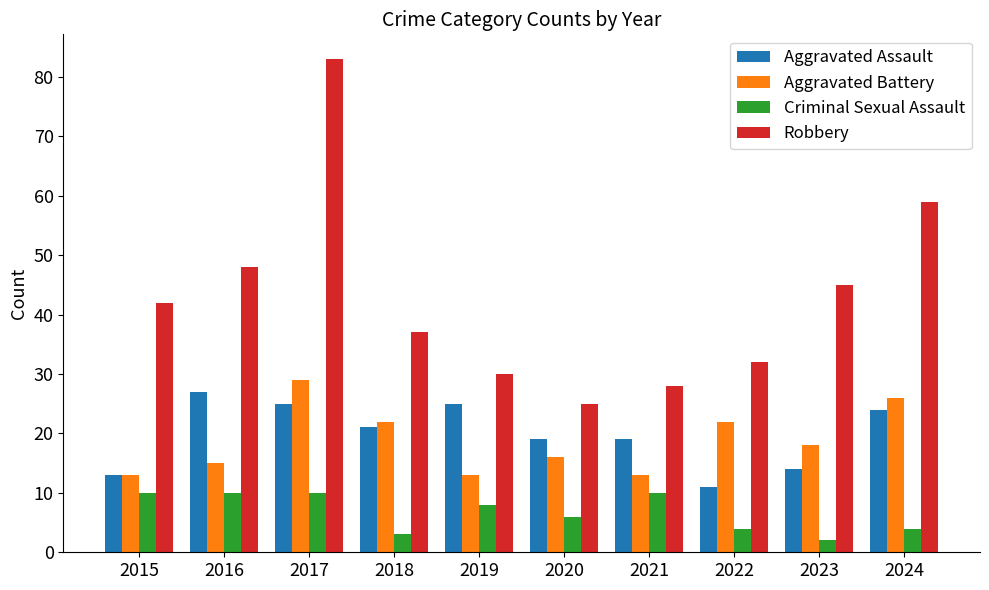

How many distinct data groups are displayed?

4